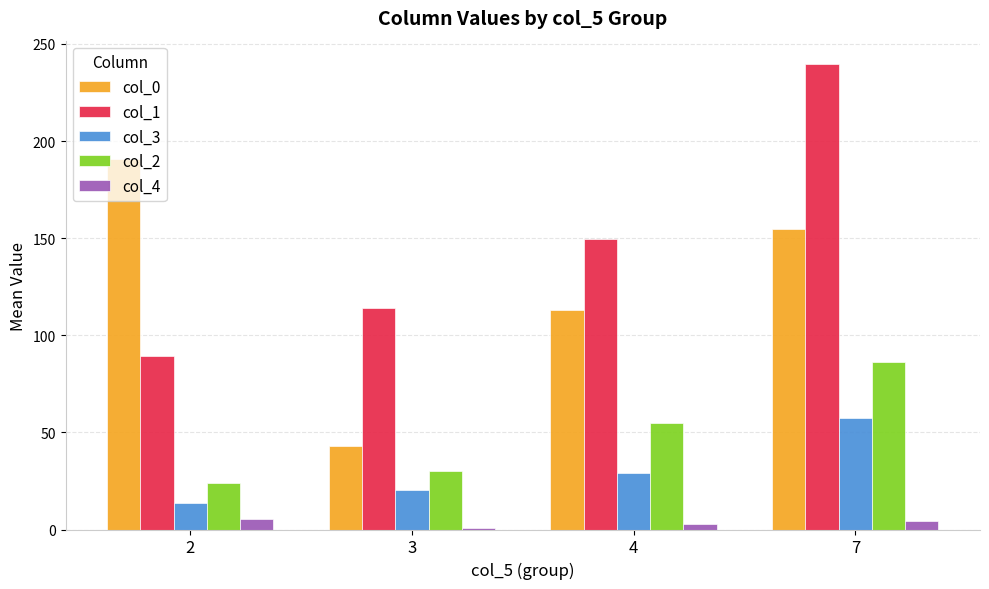

What is the total value across all series at 4?

349.2